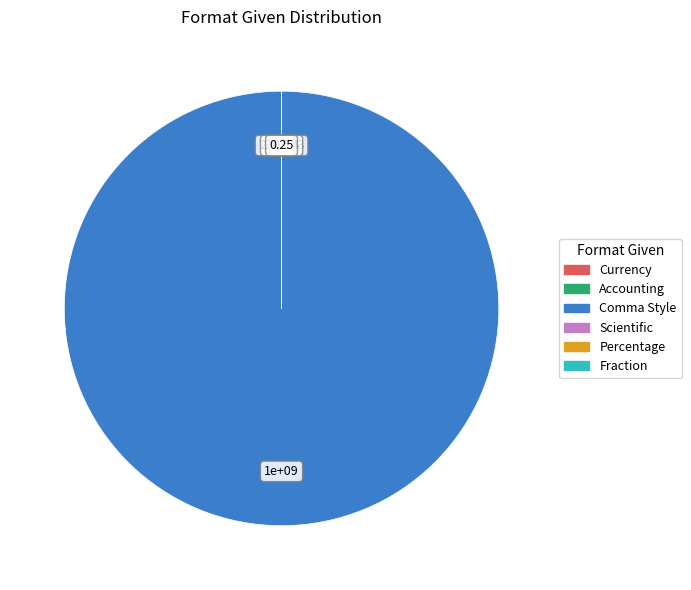

Is Comma Style the majority of the pie?

Yes